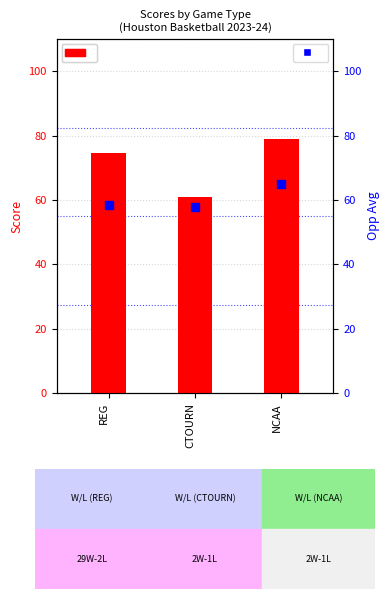

Which series has the largest total across all categories?

Tm Avg